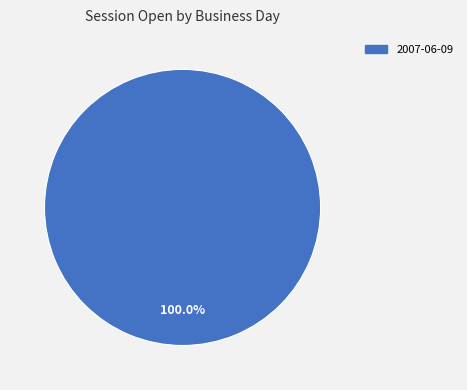

Is there a majority slice in this chart?

Yes